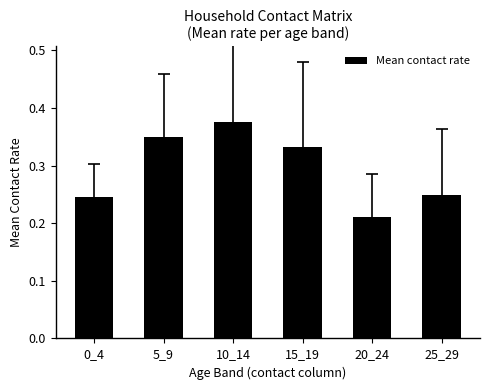

The chart shows a value of 0.7 at 10_14. True or false?

False